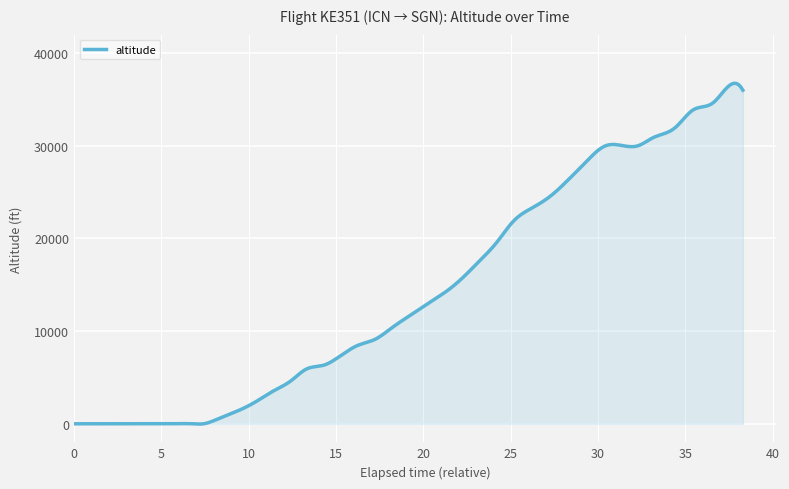

What is the greatest value displayed?

36749.0